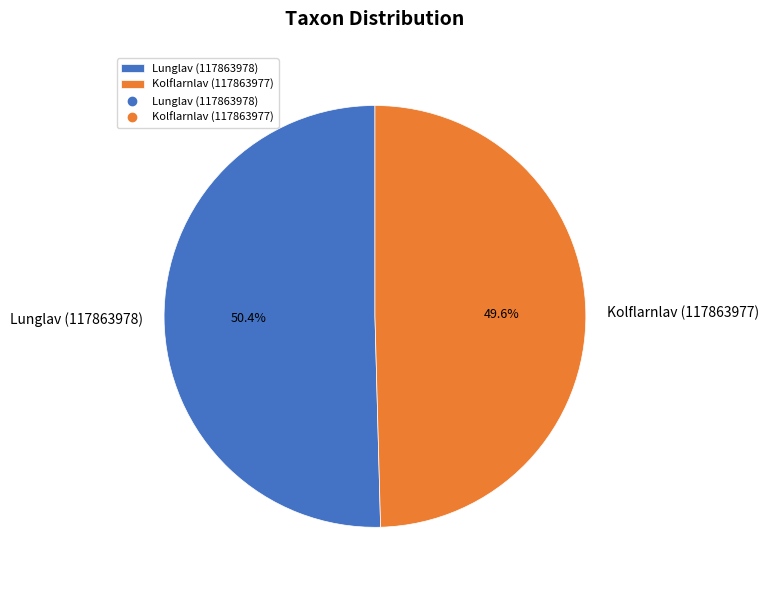

To the nearest percent, what is the combined percentage of Kolflarnlav (117863977) and Lunglav (117863978)?

100%